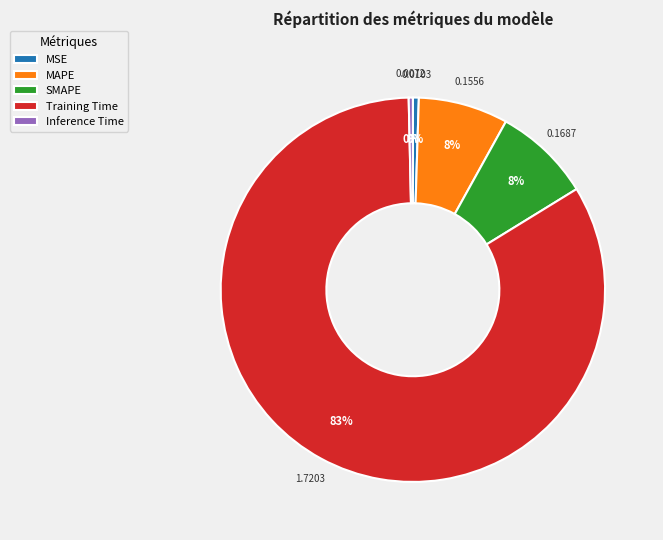

Is there a majority slice in this chart?

Yes